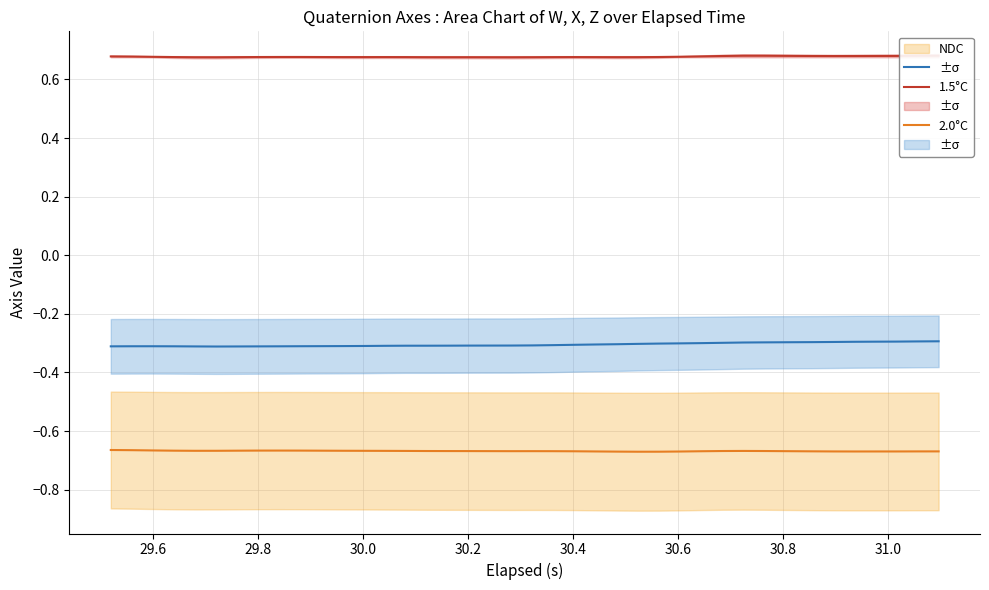

What are all the series names shown in the legend?

NDC, 1.5°C, 2.0°C